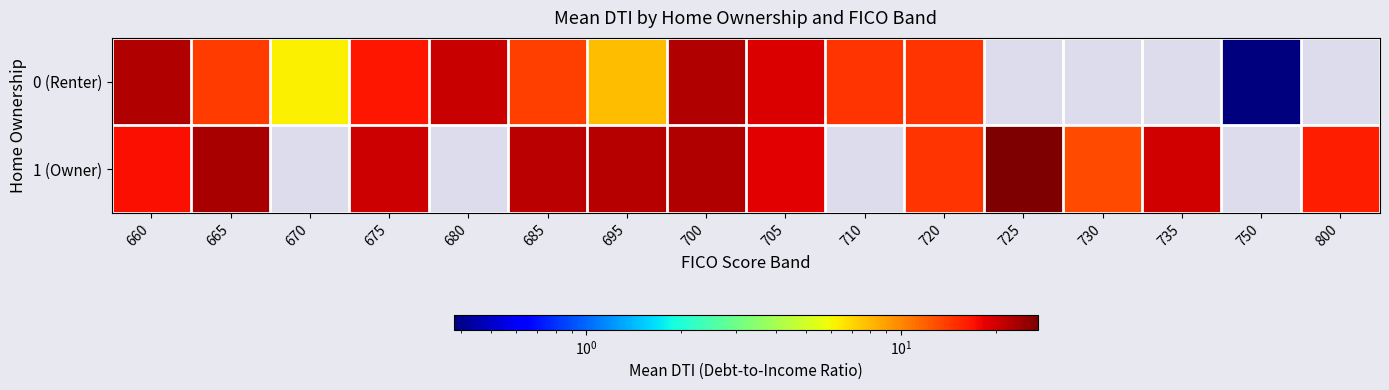

Between 695 and 710, which series saw the biggest shift?

0 (Renter)